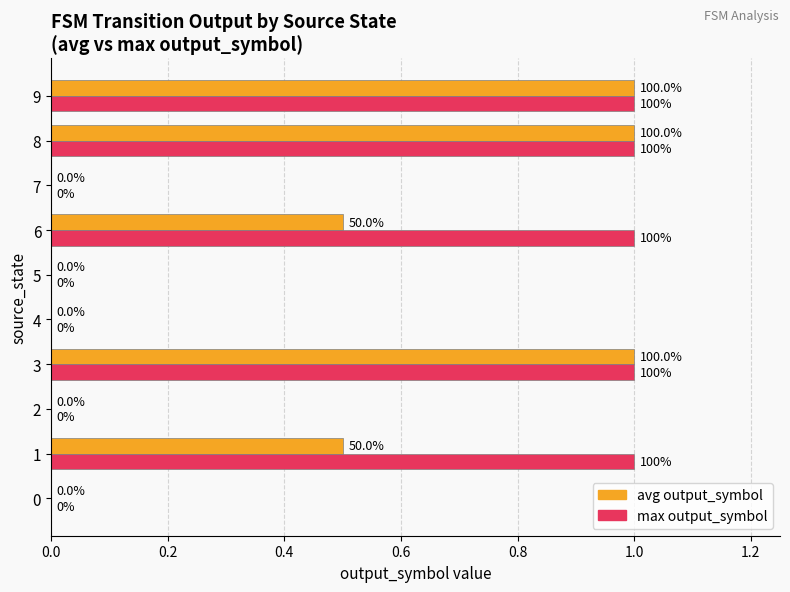

What is the sum of all max output_symbol values?

5.0